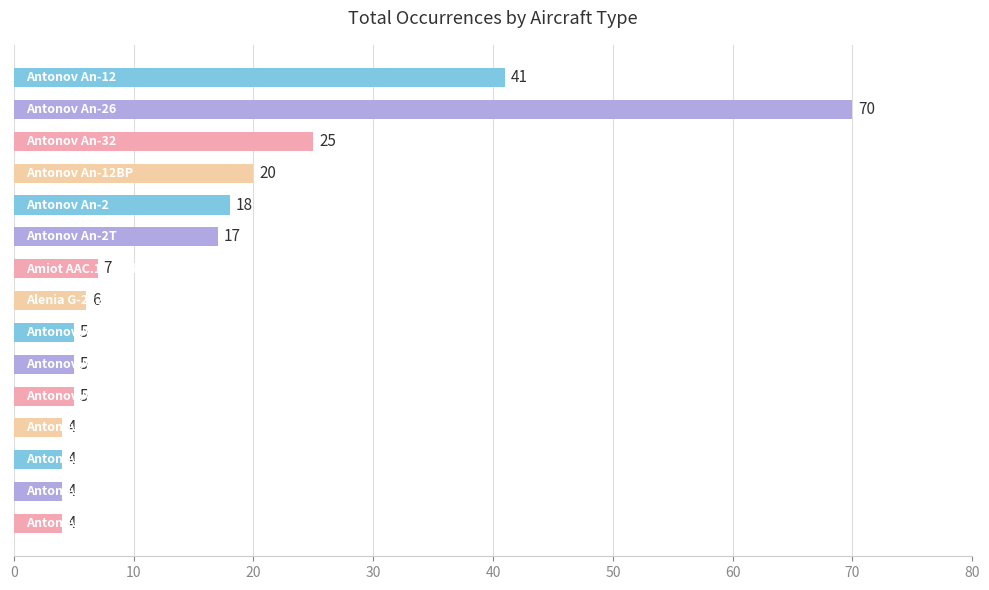

How many distinct data groups are displayed?

1